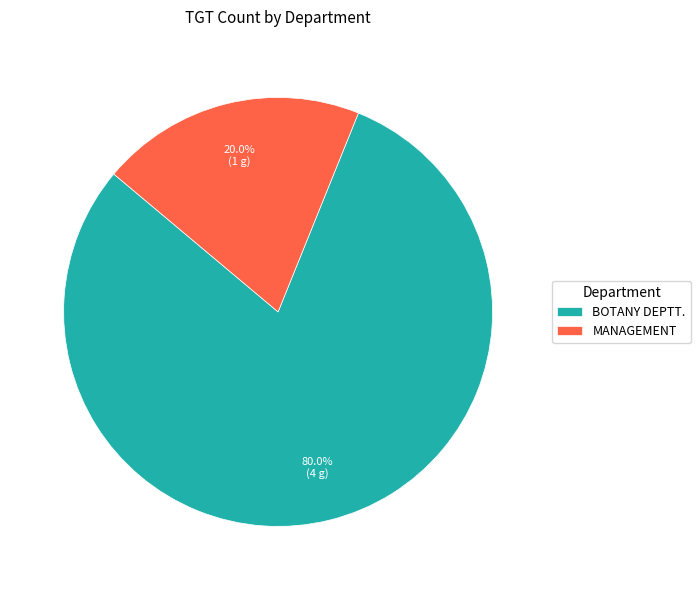

Which category accounts for the majority?

BOTANY DEPTT.